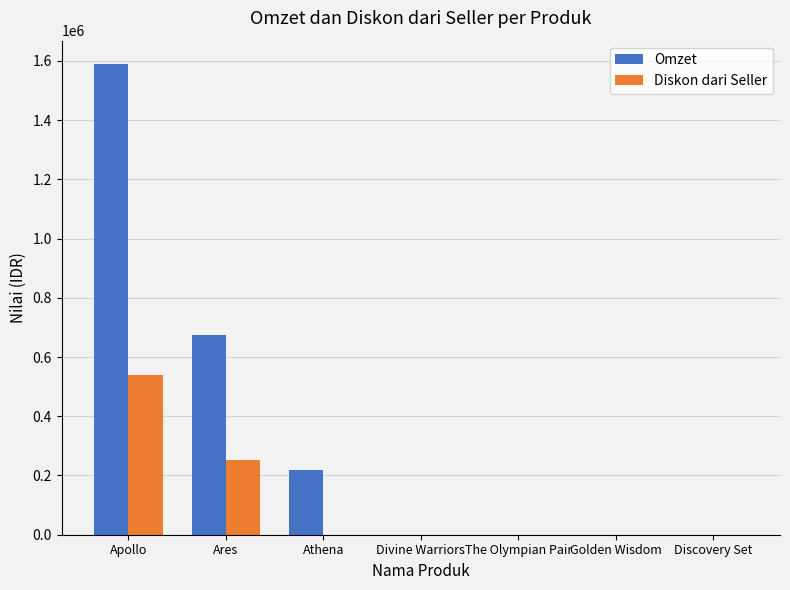

What is the difference between the Omzet values at Ares and Divine Warriors?

674500